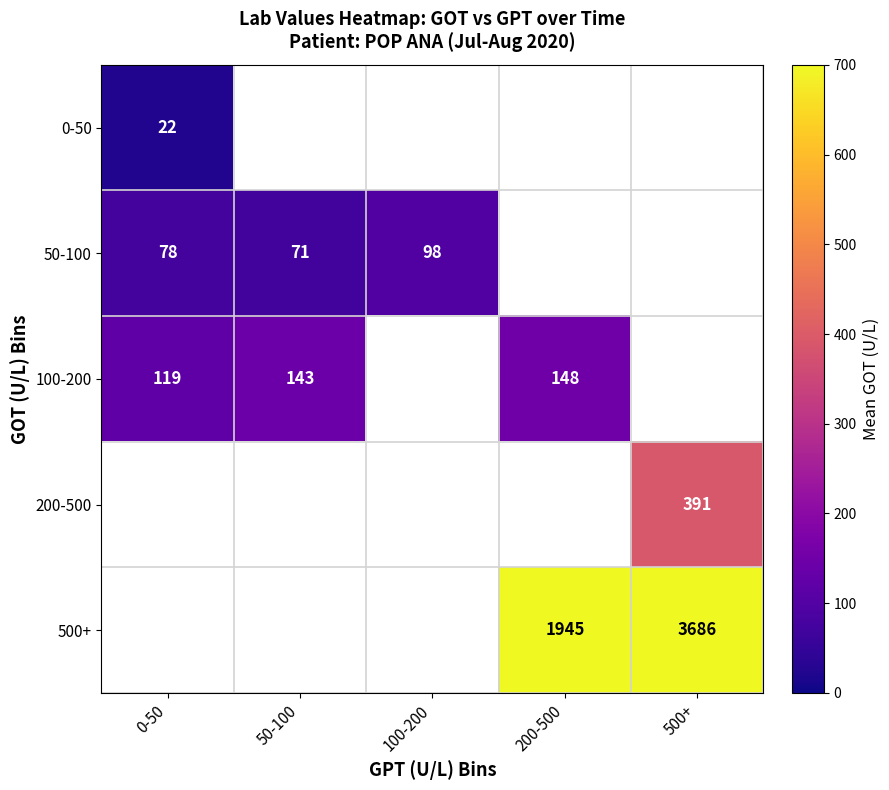

The value of 50-100 at 50-100 is 71. True or false?

True